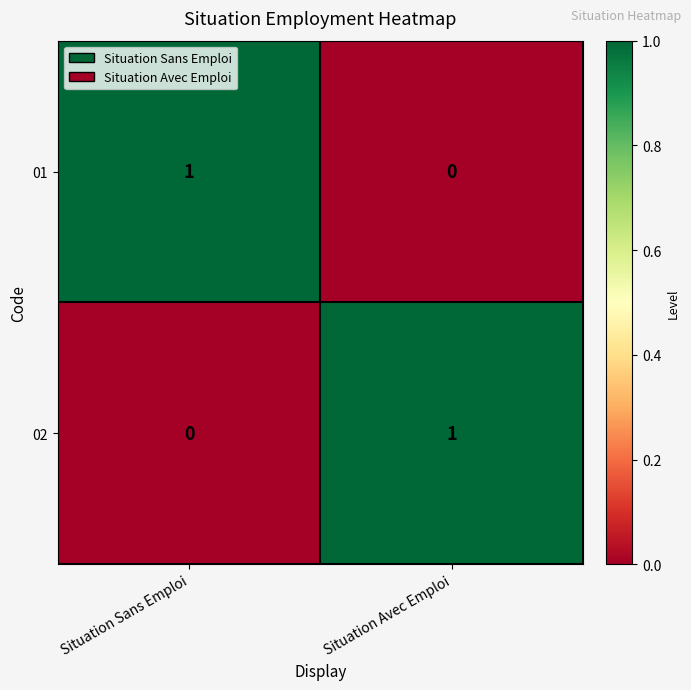

Rank the series at Situation Avec Emploi from highest to lowest value.

02, 01